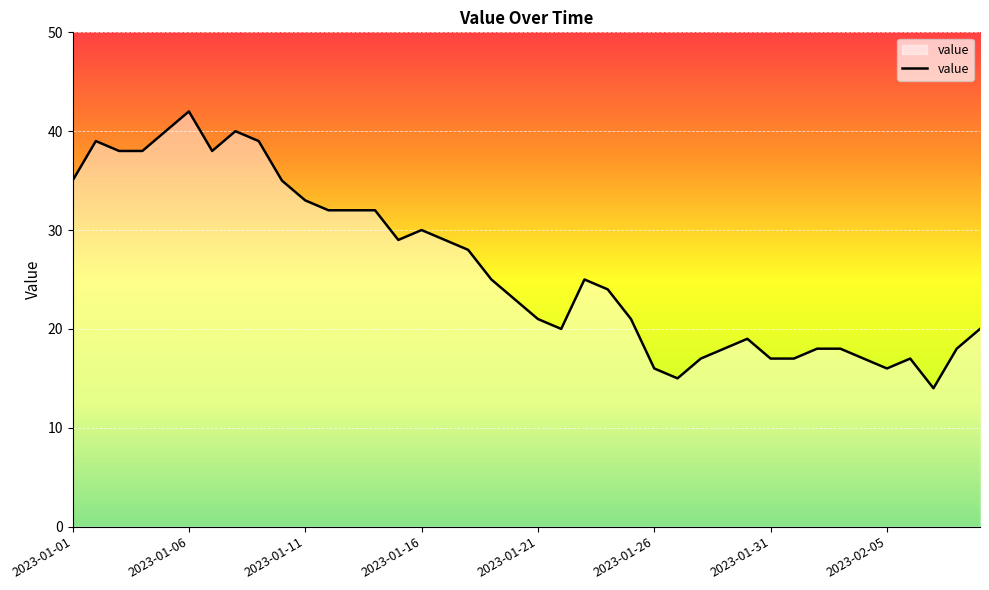

What is the smallest value displayed?

14